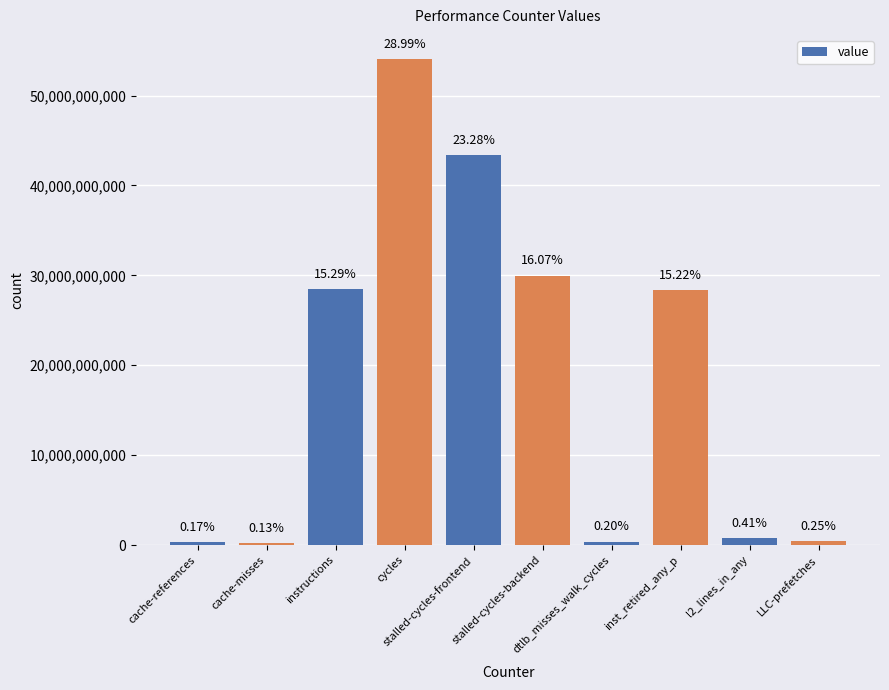

List the labels in order of value, smallest first.

cache-misses, cache-references, dtlb_misses_walk_cycles, LLC-prefetches, l2_lines_in_any, inst_retired_any_p, instructions, stalled-cycles-backend, stalled-cycles-frontend, cycles